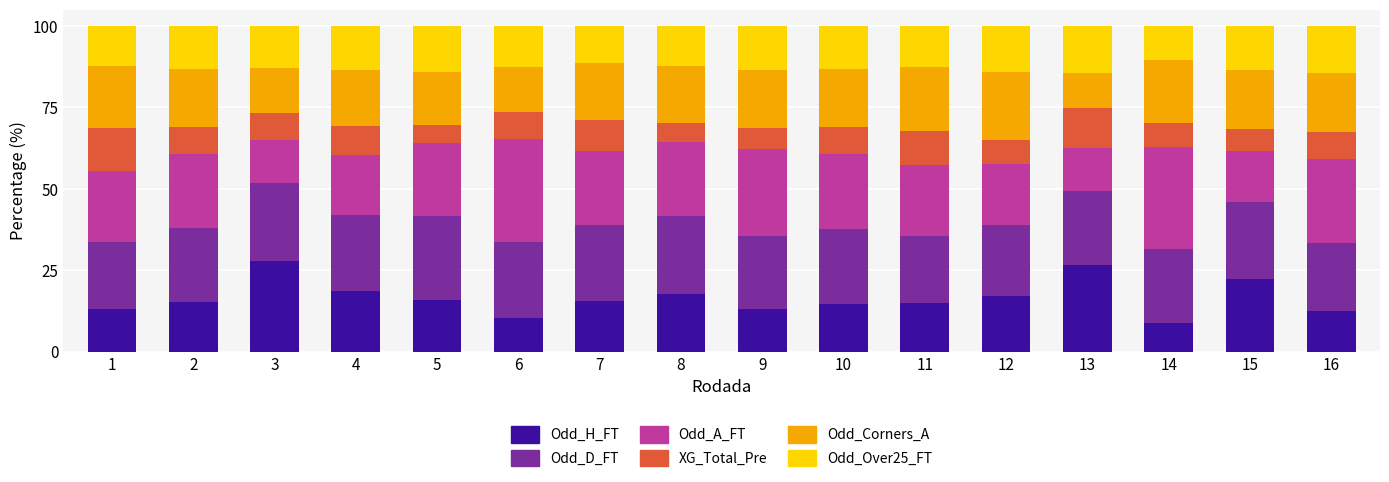

What is the total value across all series at 3?

100.0